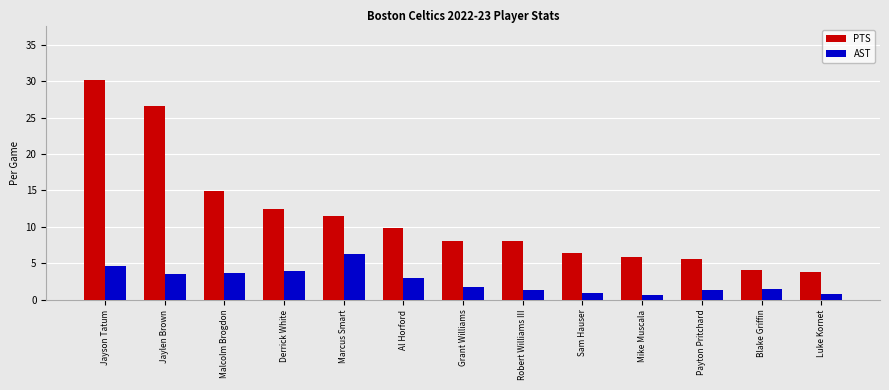

Between Malcolm Brogdon and Marcus Smart, which series saw the biggest shift?

PTS